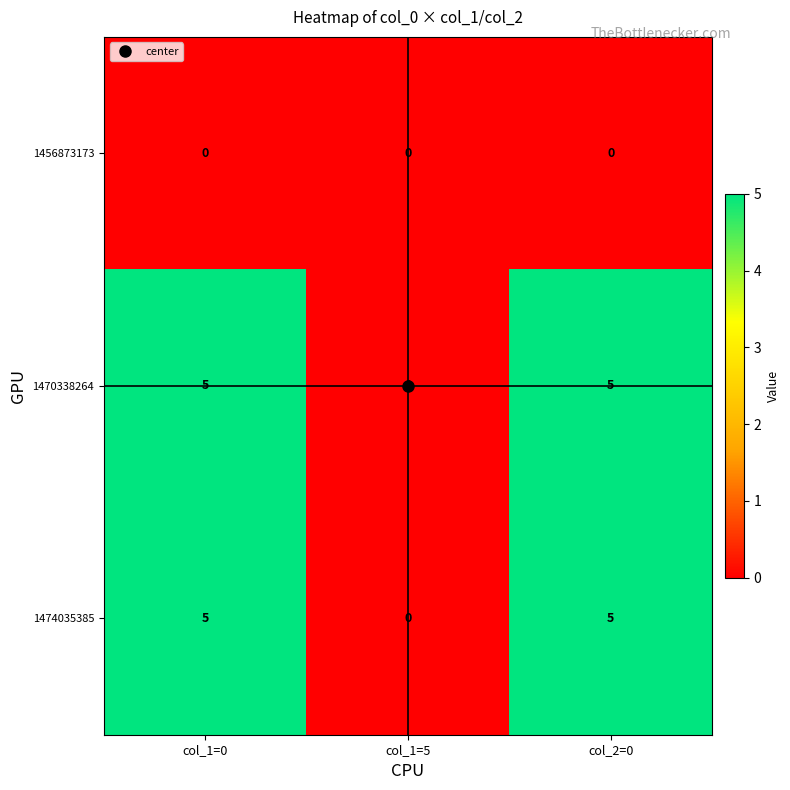

What is the highest value of the 1470338264 series?

5